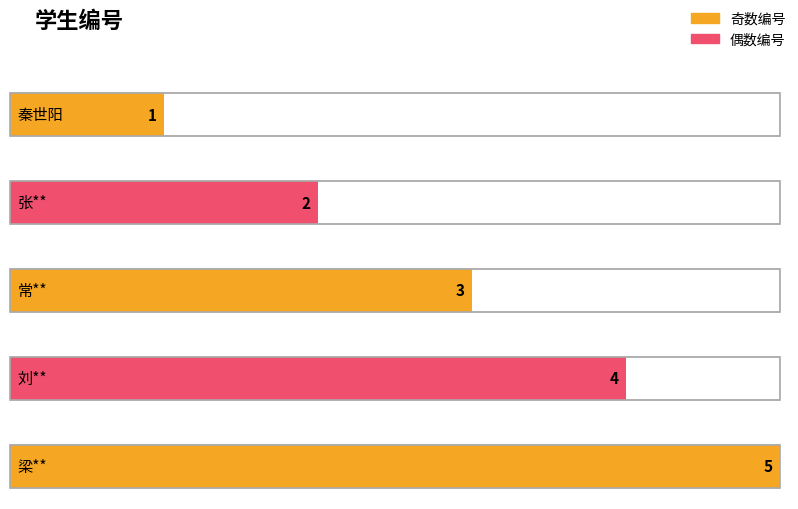

What is the average value?

3